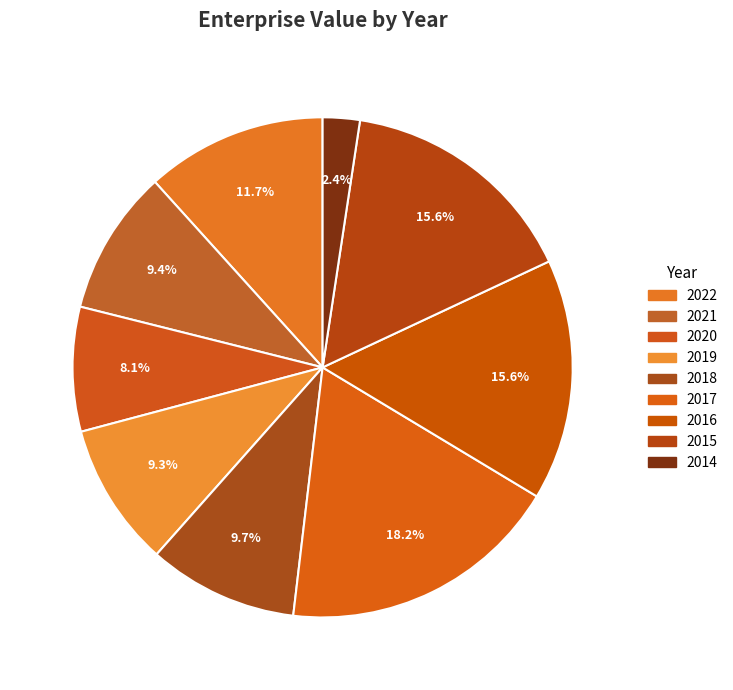

Is there any slice that represents more than half of the pie?

No